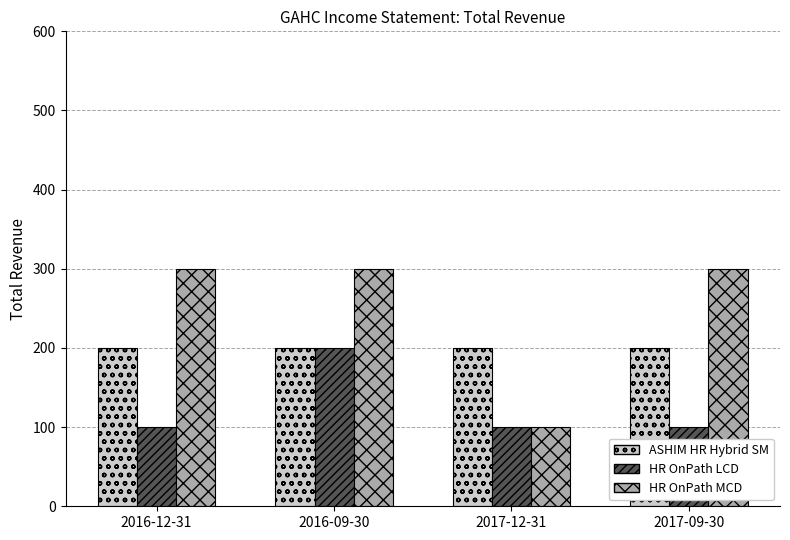

Which series changed the most between 2016-12-31 and 2016-09-30?

HR OnPath LCD